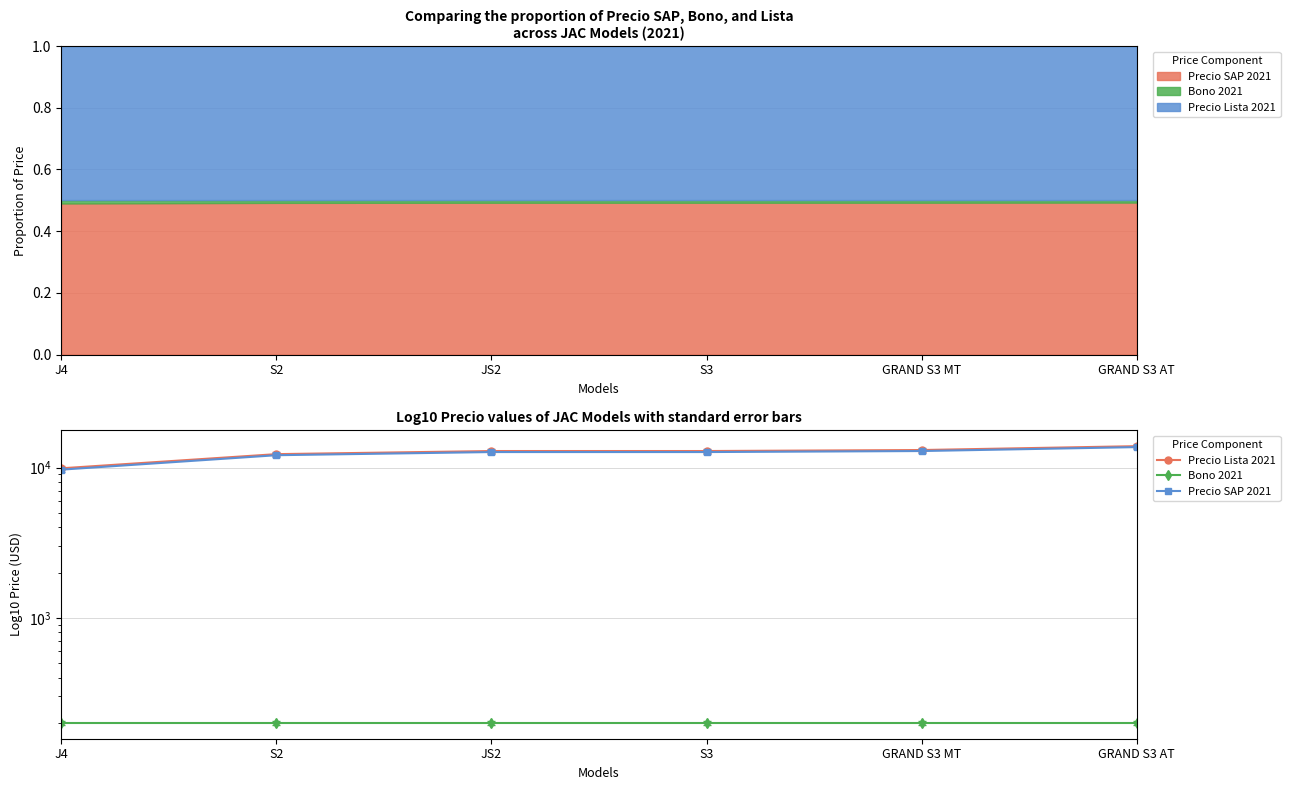

Which series has the widest spread of values?

Precio Lista 2021